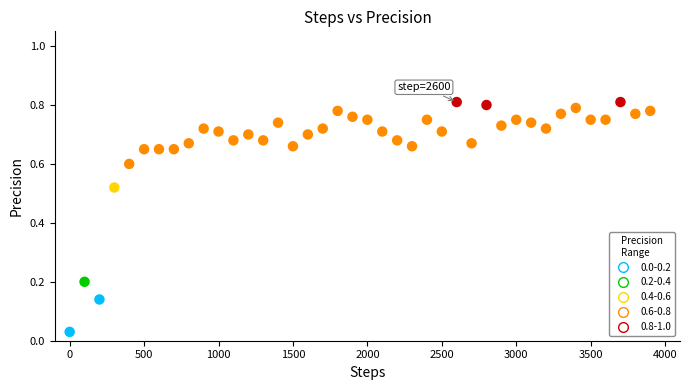

What is the range of X values (max minus min)?

3900.0